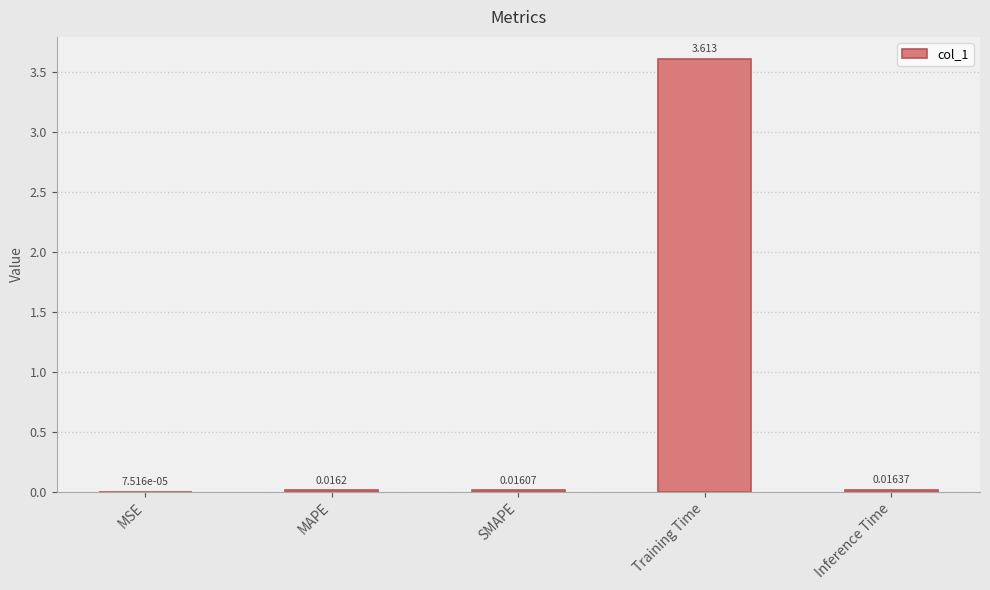

Where is the data nearest to the value 1?

Inference Time